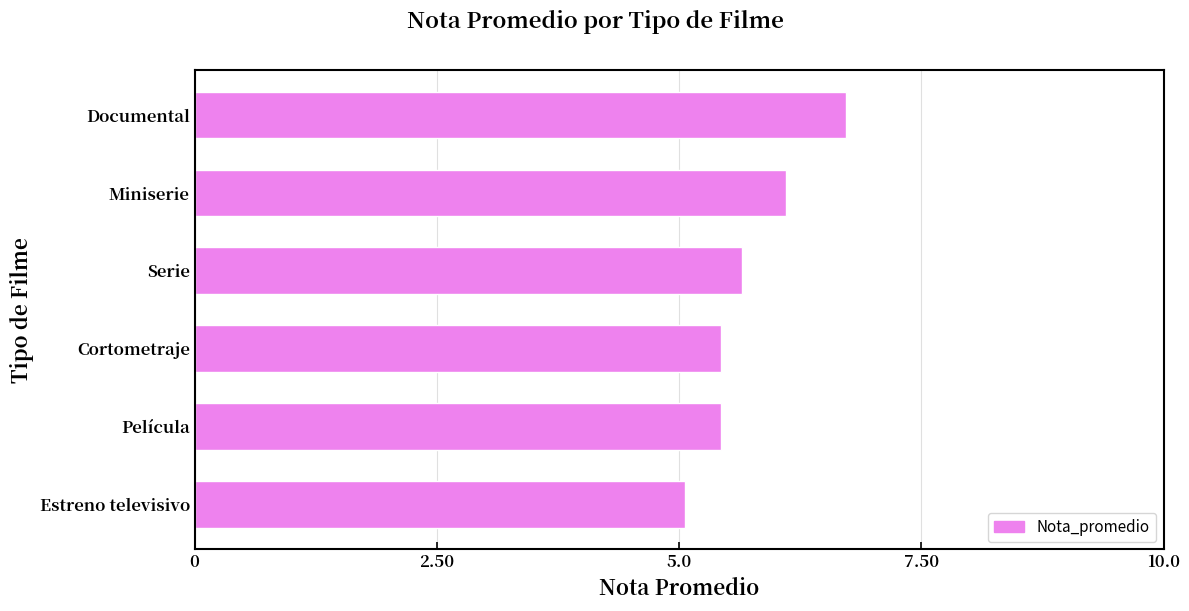

What is the difference between the maximum and second lowest values?

1.3